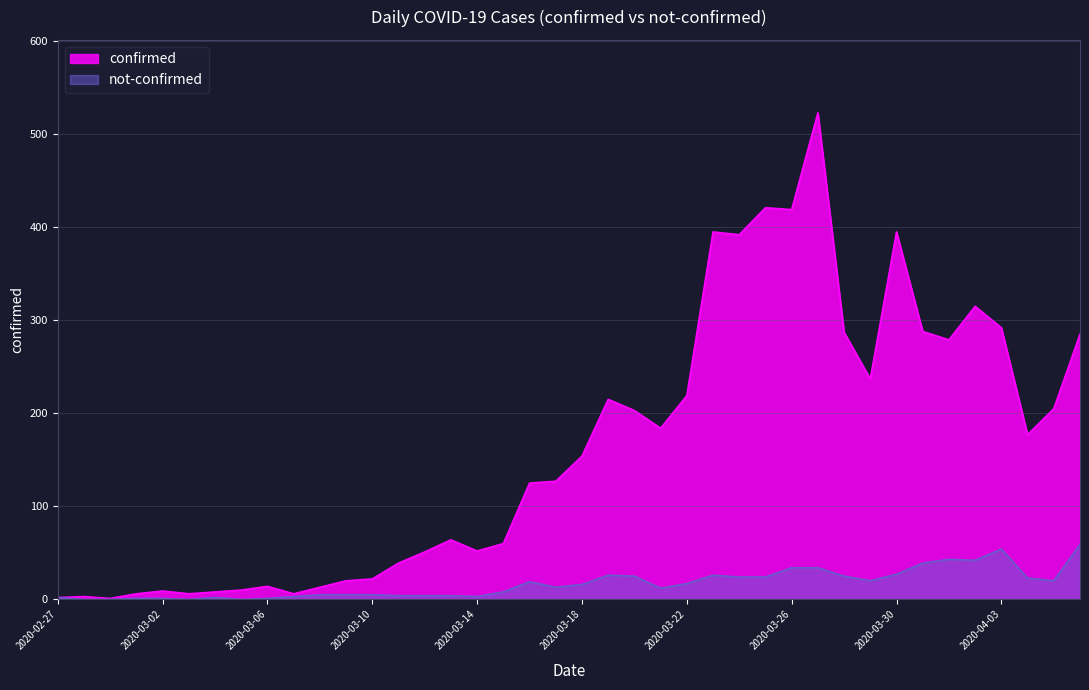

What are all the series names shown in the legend?

confirmed, not-confirmed